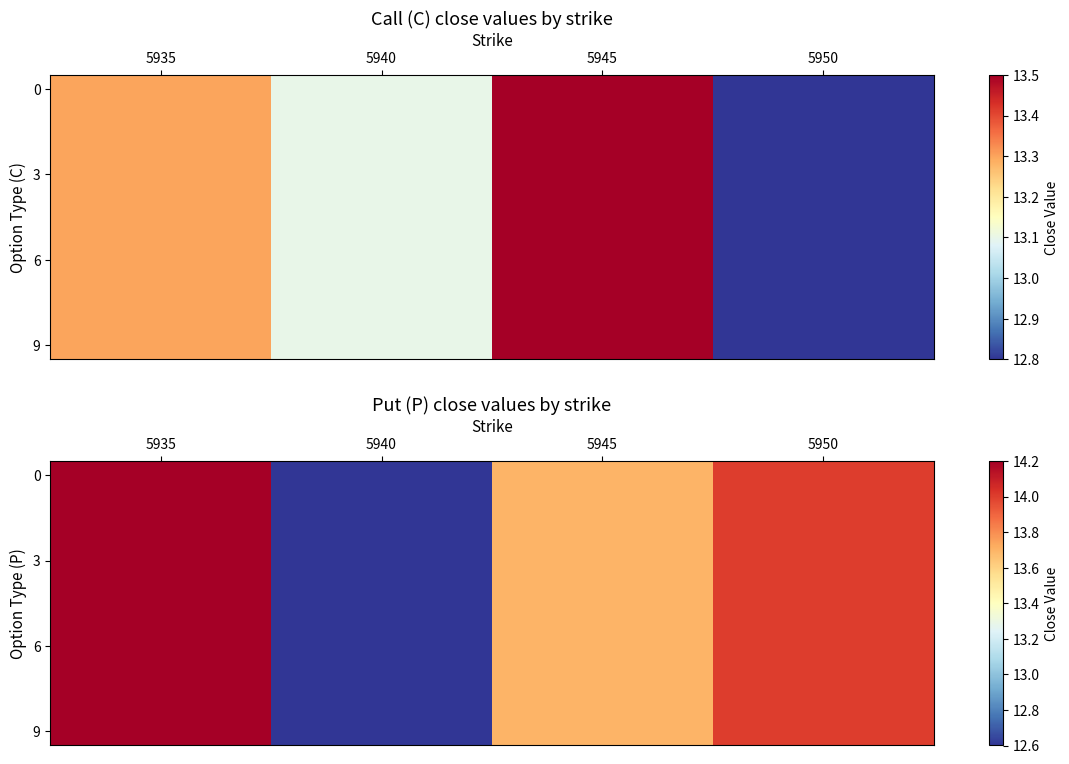

How many data points in 9 are less than 14?

2